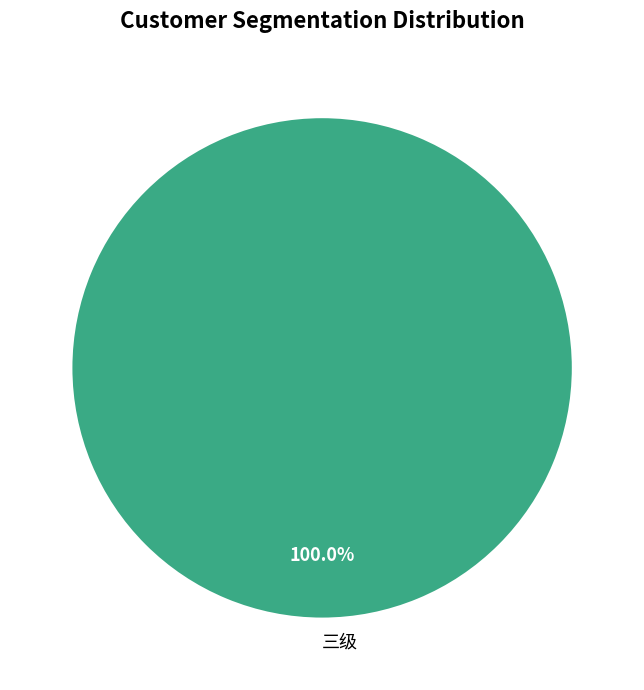

What percentage is the 三级 slice, to the nearest percent?

100%